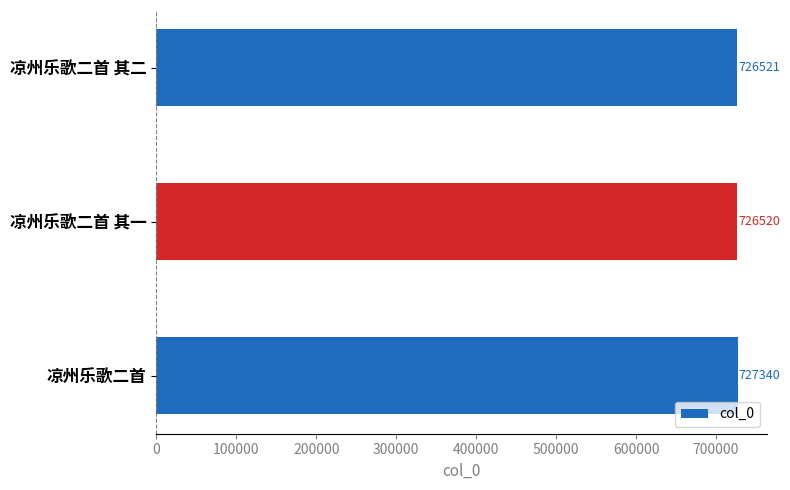

What is the average value?

726794